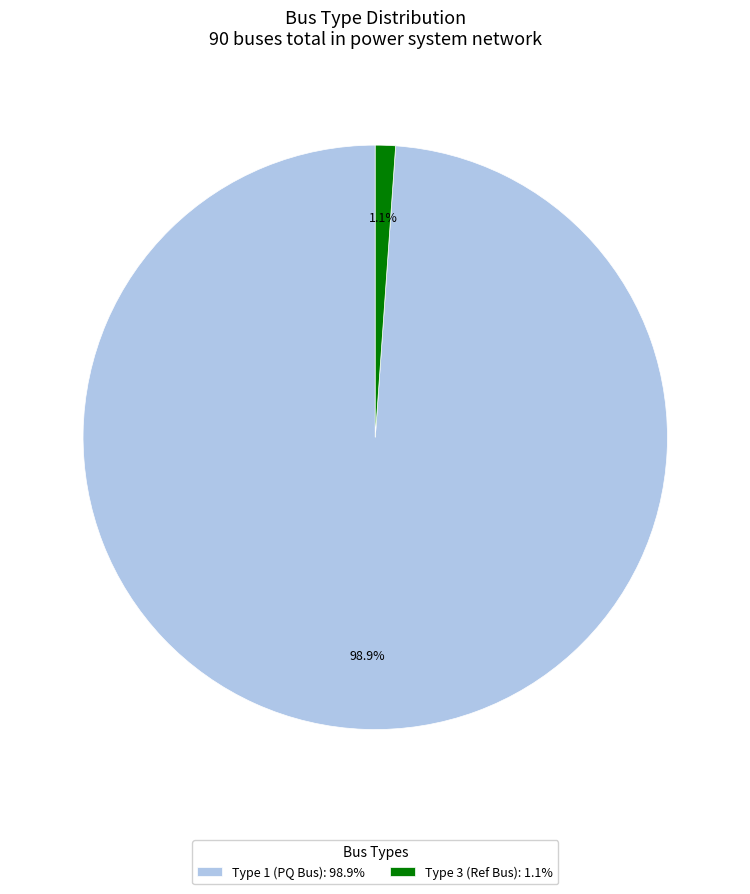

Between Type 1 (PQ Bus): 98.9% and Type 3 (Ref Bus): 1.1%, which is larger?

Type 1 (PQ Bus): 98.9%